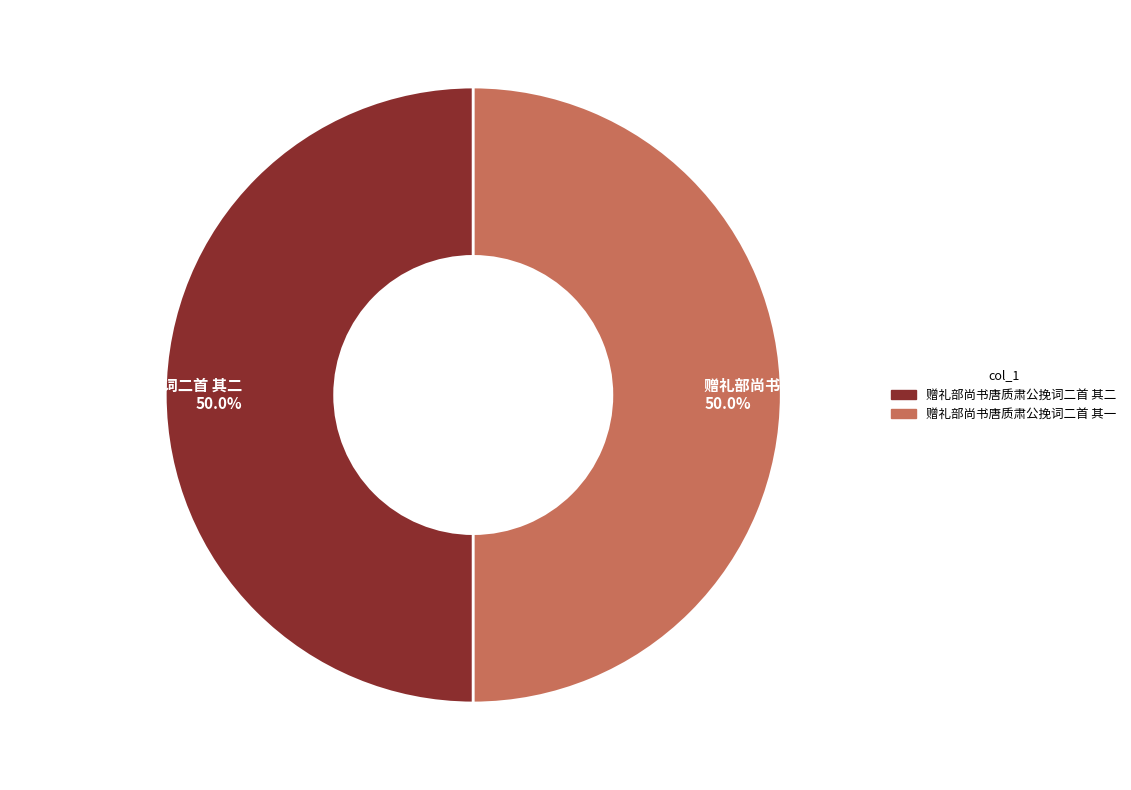

Approximately how many times larger is the value at 赠礼部尚书唐质肃公挽词二首 其一 50.0% compared to 赠礼部尚书唐质肃公挽词二首 其二 50.0%?

1.0